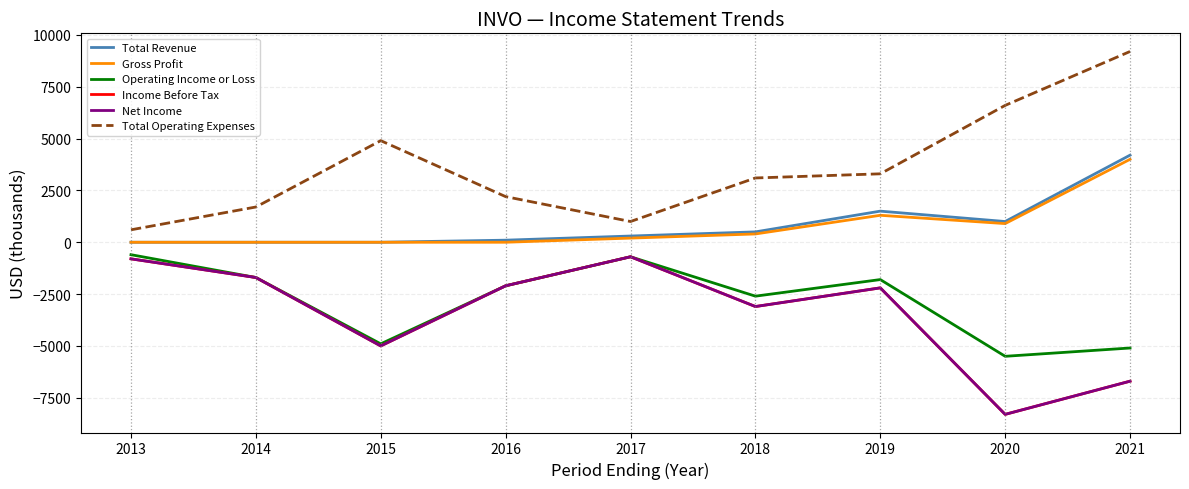

What is the minimum value shown in the chart?

-8300